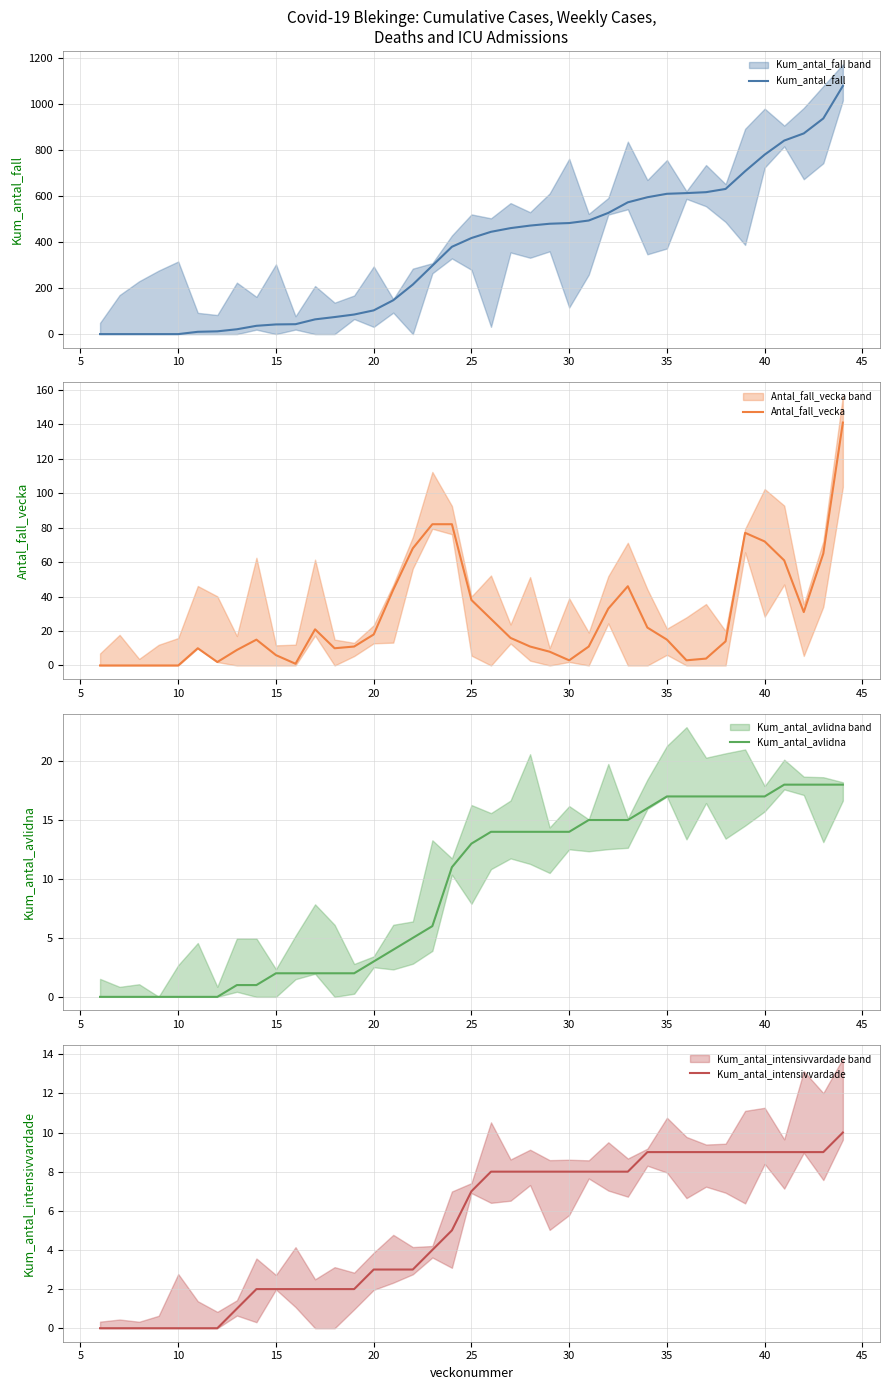

At 5, list the series in order from smallest to largest.

Kum_antal_fall, Antal_fall_vecka, Kum_antal_avlidna, Kum_antal_intensivvardade